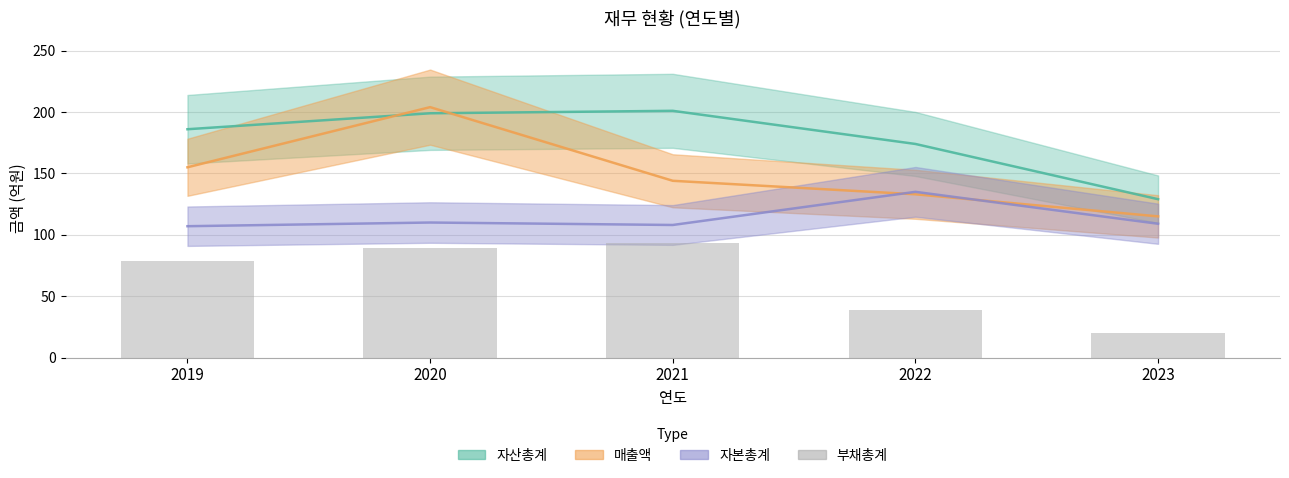

True or false: the data shows 31 at 2021.

False